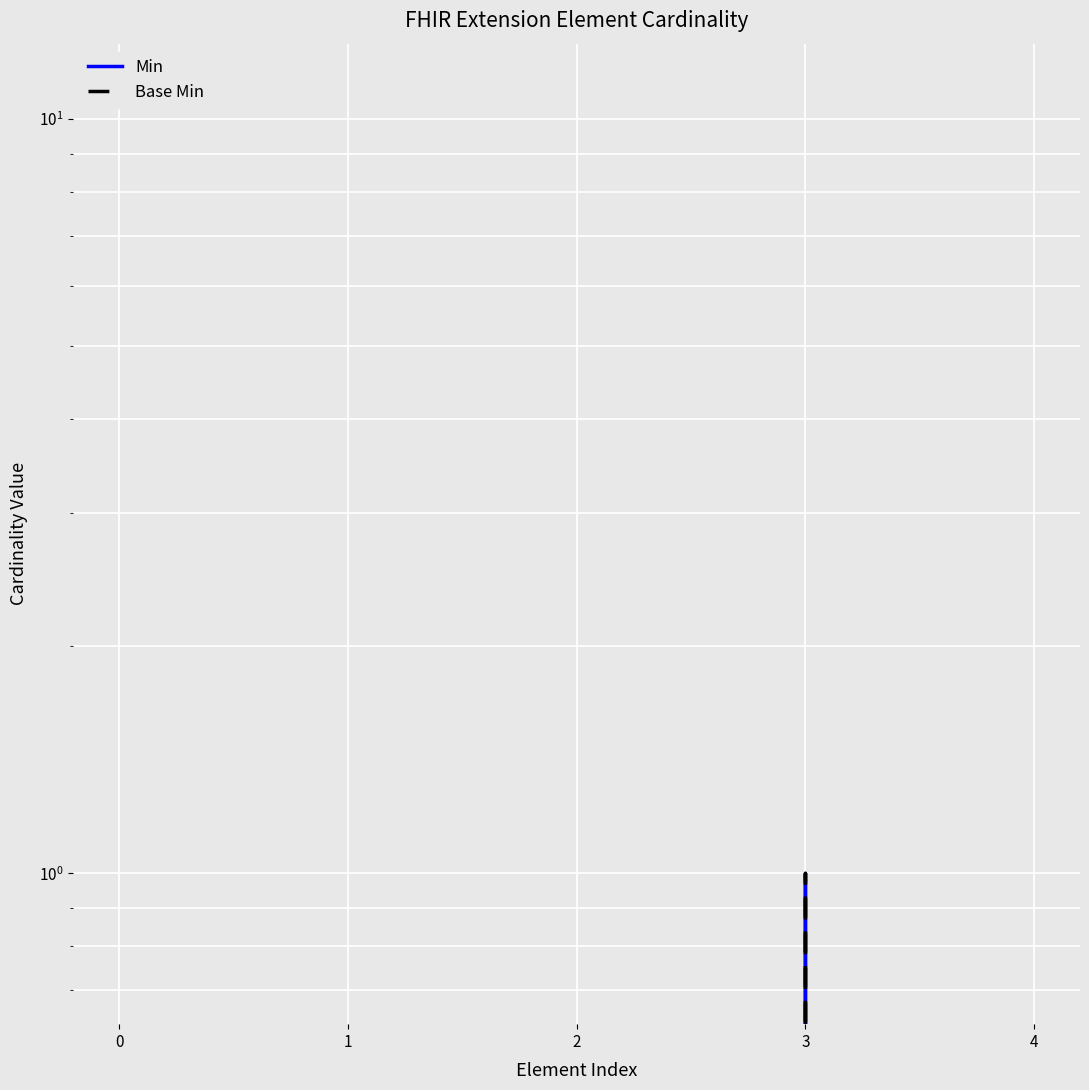

True or false: Min and Base Min intersect in this chart.

False